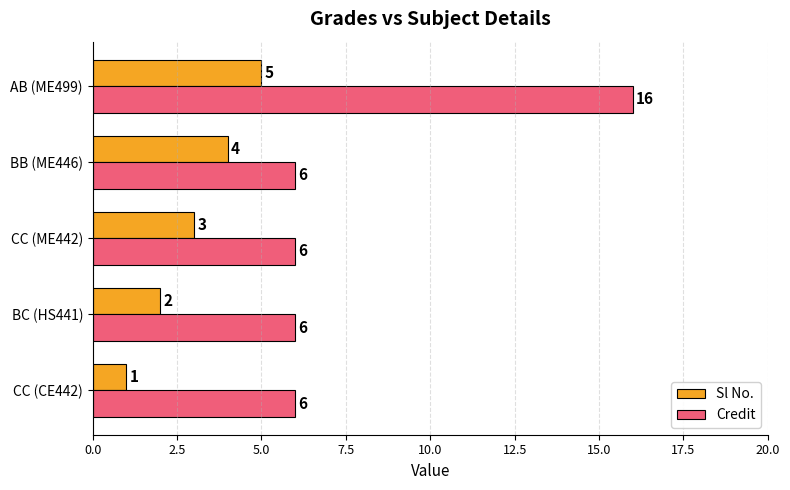

Is it true that Sl No. equals 3 at CC (ME442)?

True